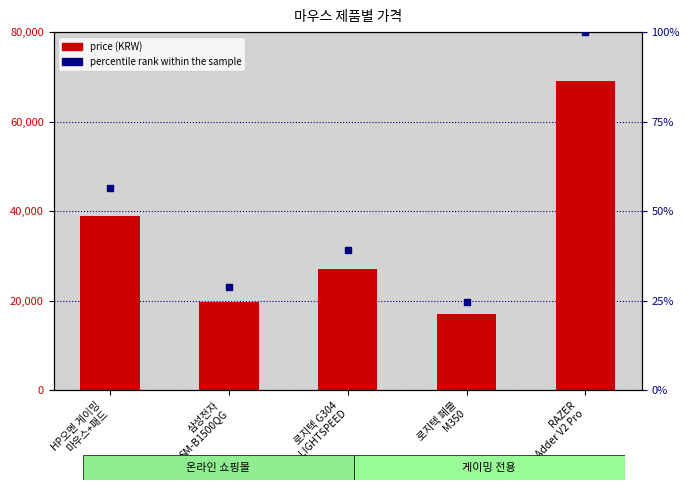

Which series reaches the maximum Y coordinate?

price